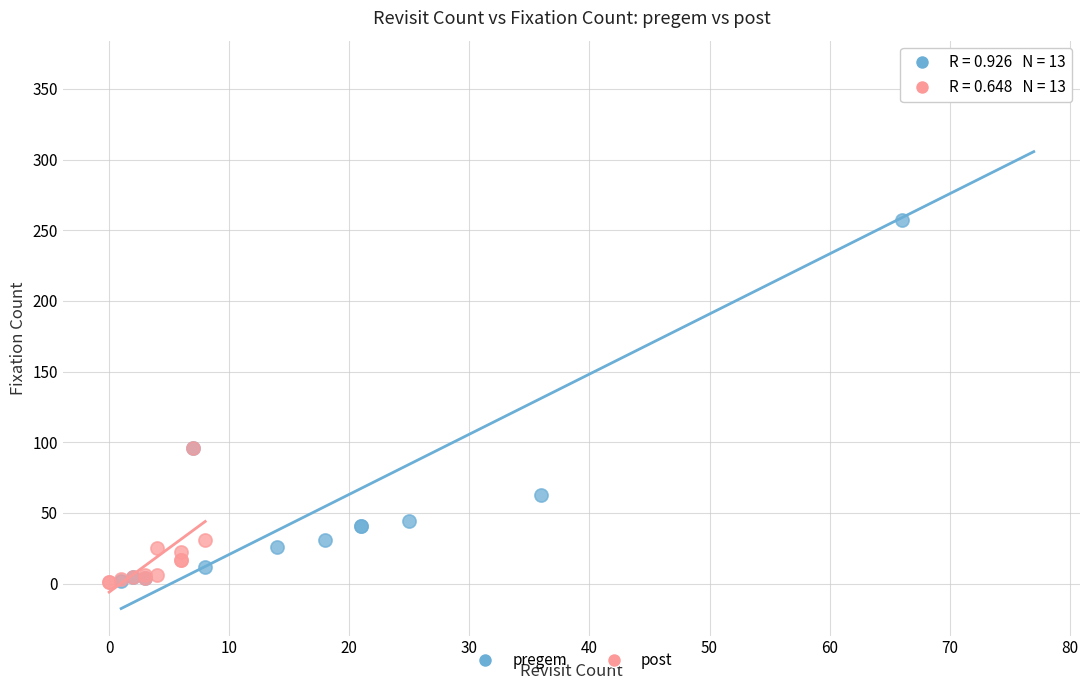

Which series has the largest Y range (max minus min)?

pregem